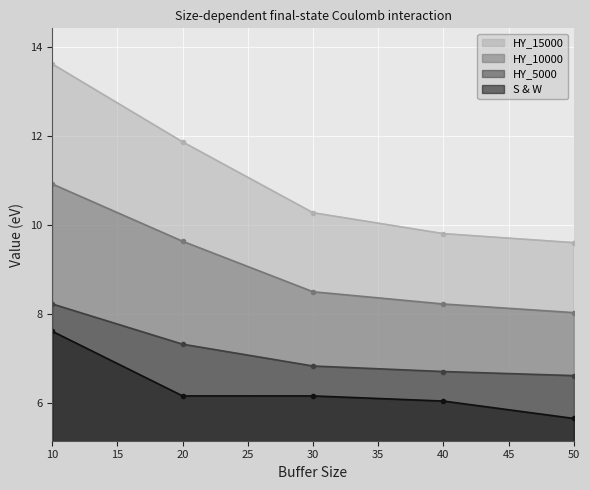

True or false: HY_15000 and HY_10000 cross at least once.

False